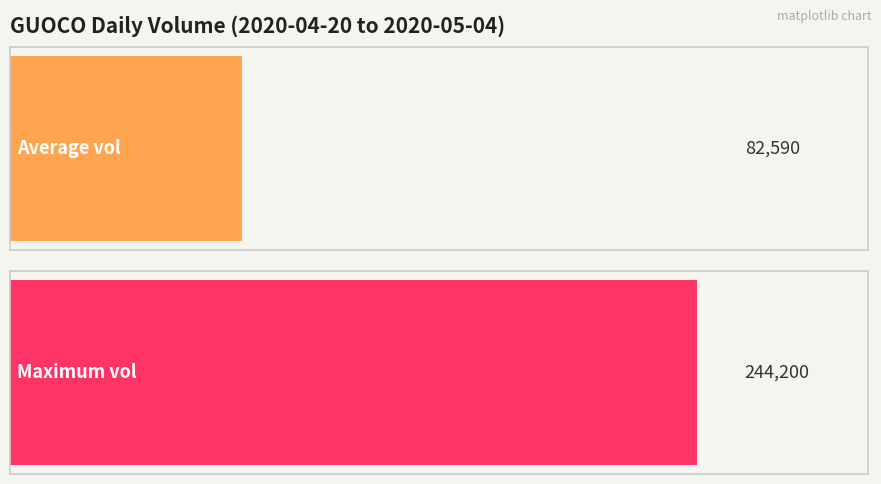

The chart shows a value of 19781 at 2020-04-20. True or false?

False